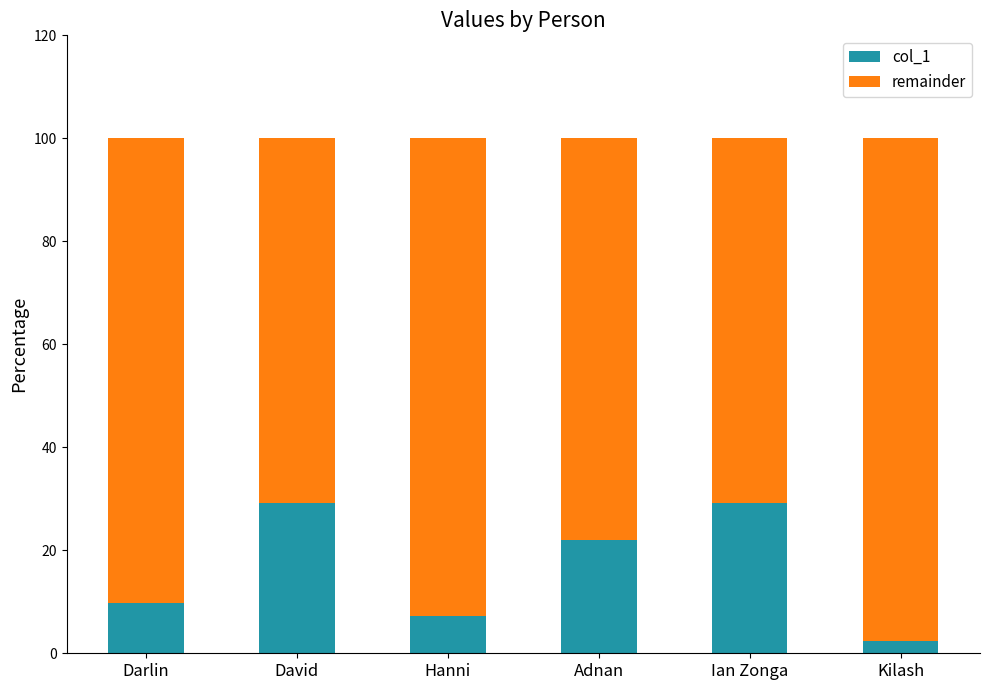

The value of col_1 at Ian Zonga is 29.3. True or false?

True